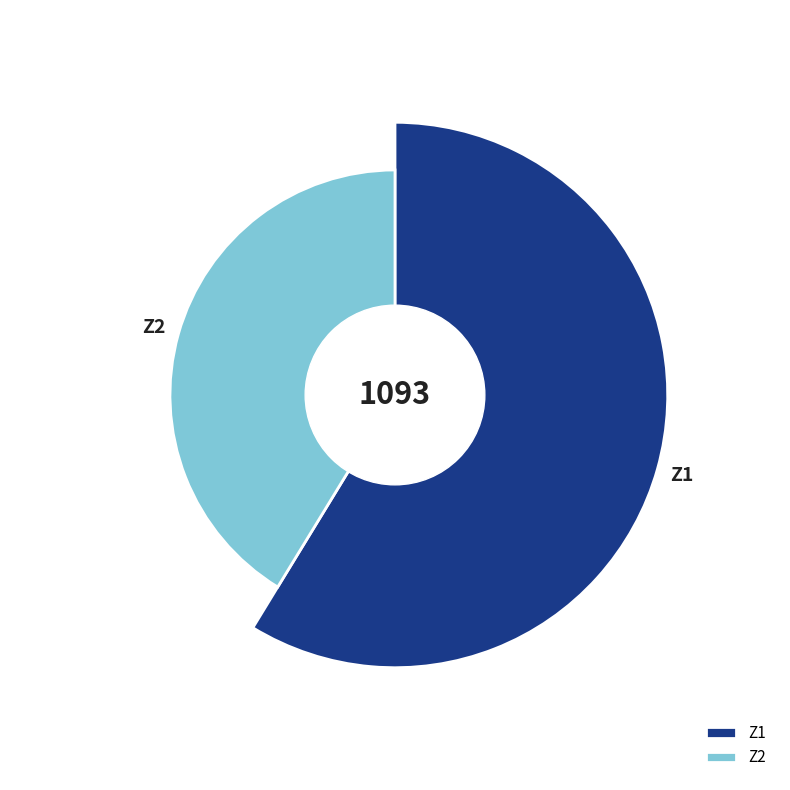

To the nearest percent, what is the combined percentage of Z1 and Z2?

100%